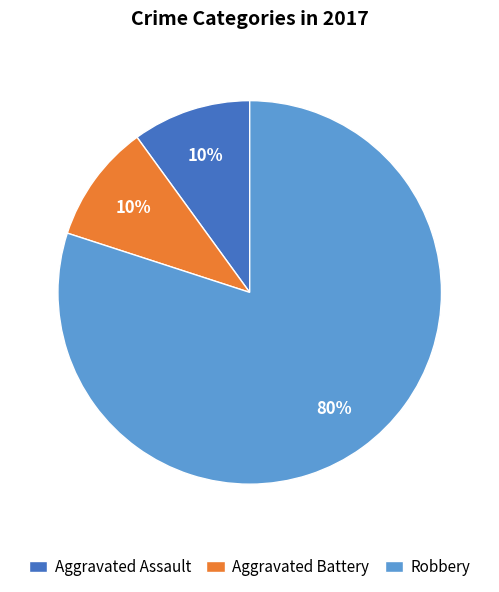

Does any single category account for the majority?

Yes